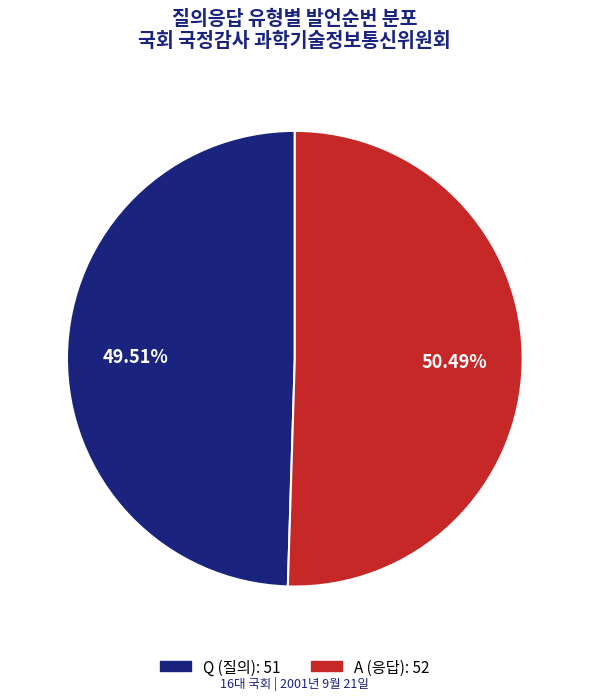

How many segments does this pie chart have?

2